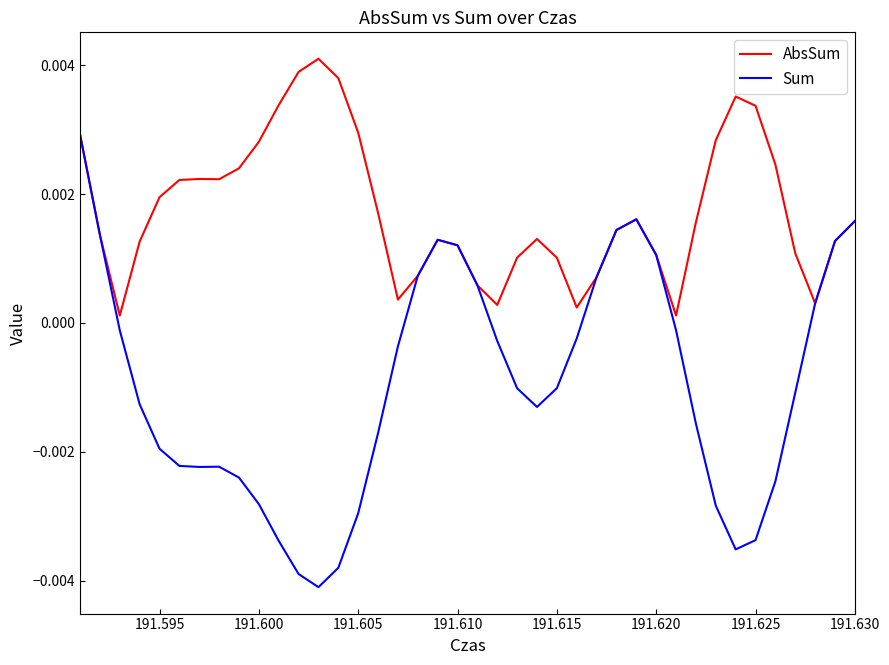

True or false: AbsSum has more than 1 interior local peaks.

True